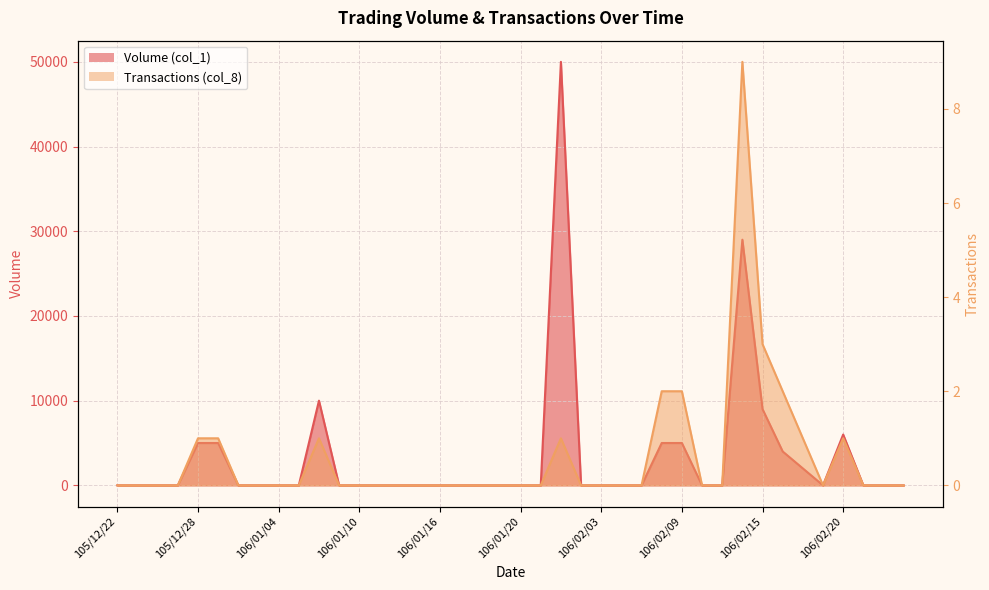

Which category has the lowest value across all series?

105/12/22